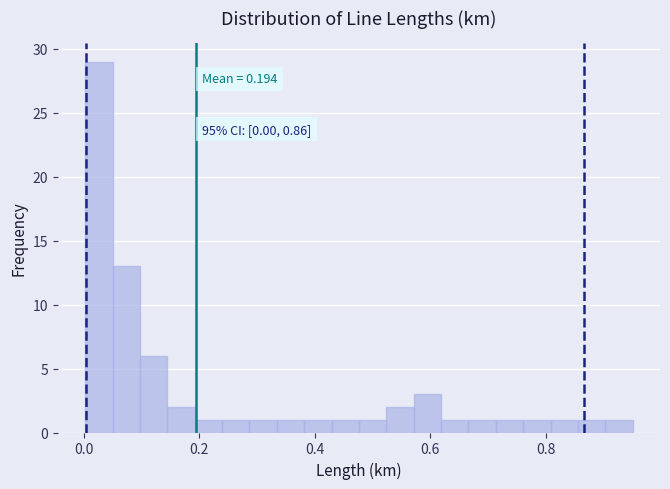

Read against the x-axis, roughly where is the centre of the tallest bar?

0.02